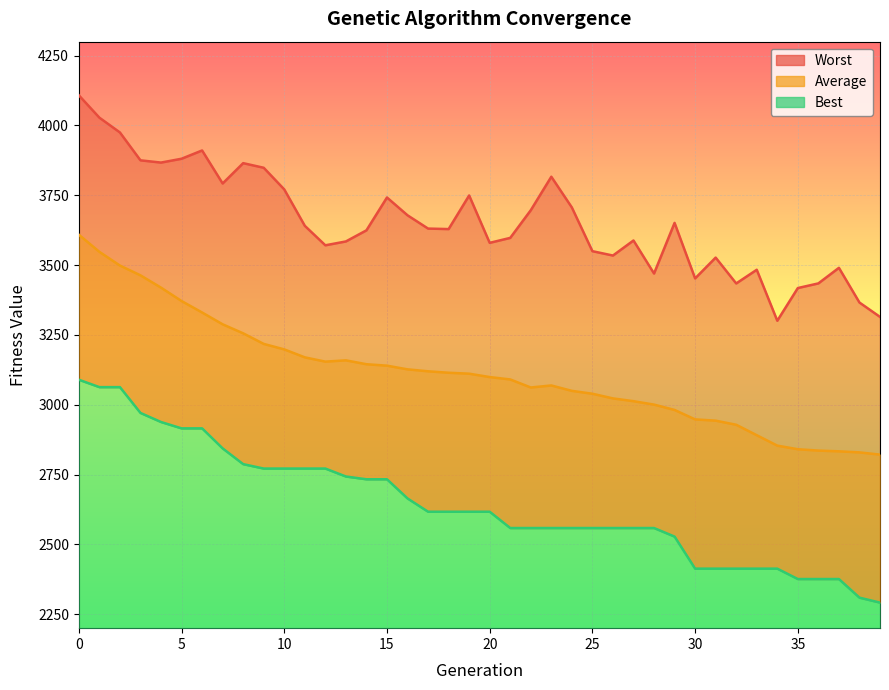

True or false: Average and Best intersect in this chart.

False